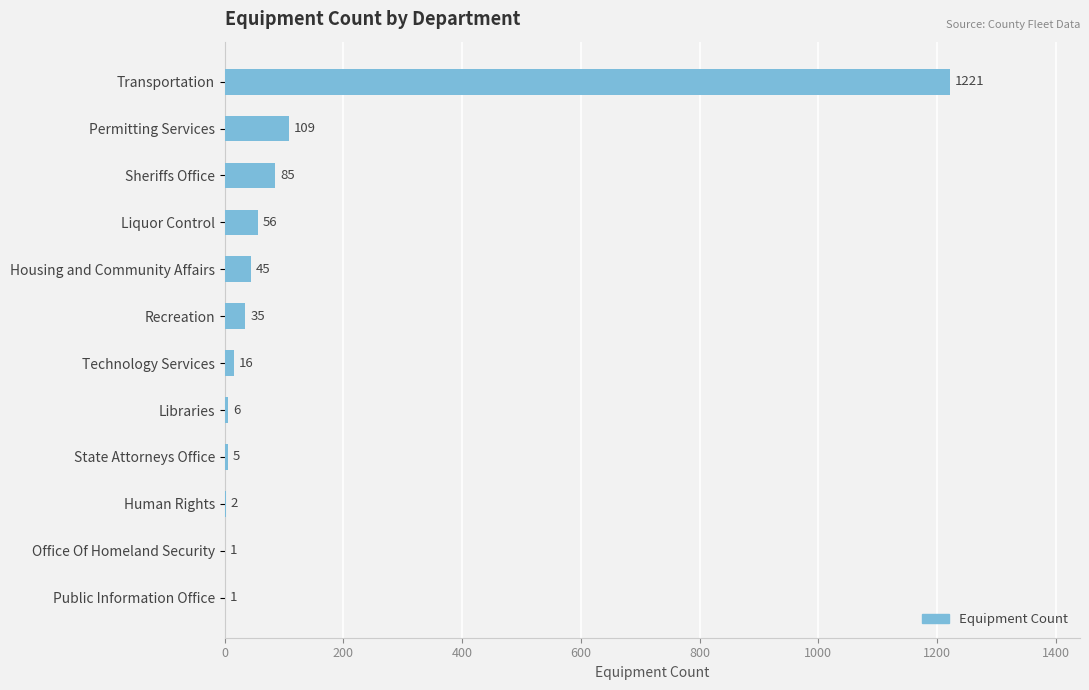

What is the change in value from Permitting Services to Housing and Community Affairs?

-64